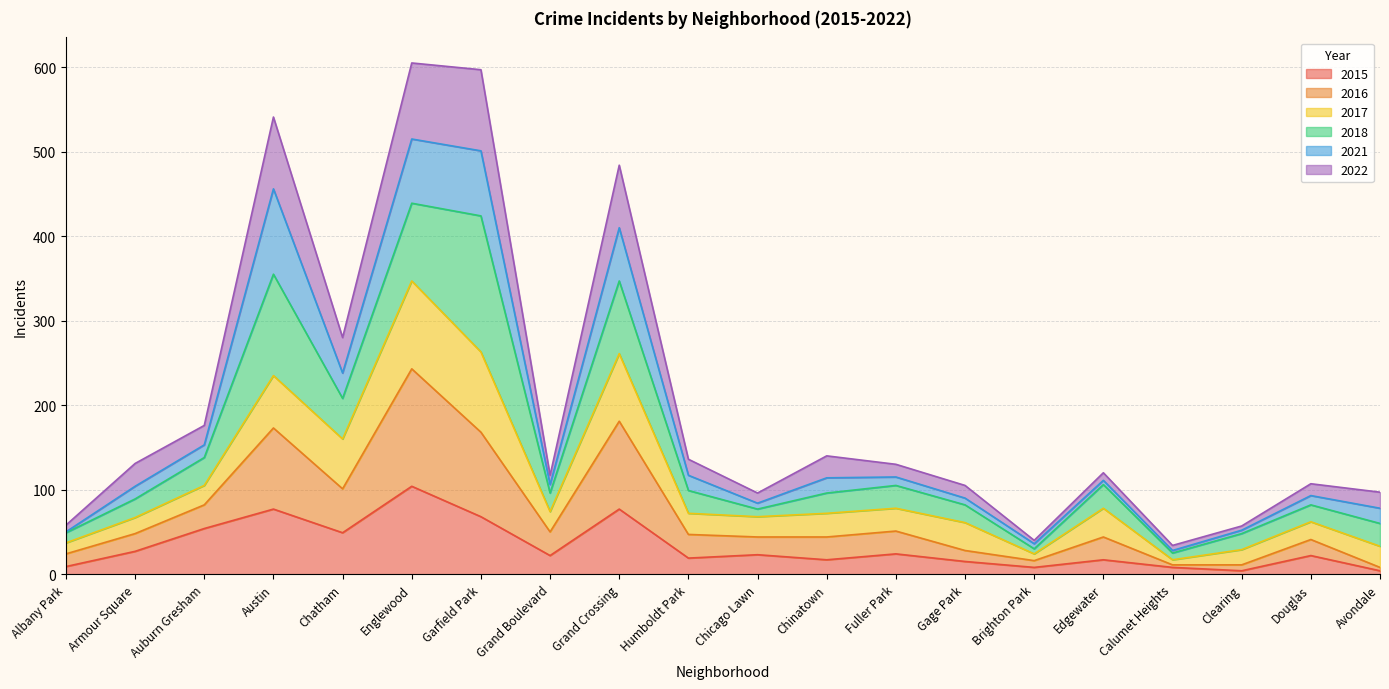

True or false: 2016 has a value of 176 at Grand Crossing.

False